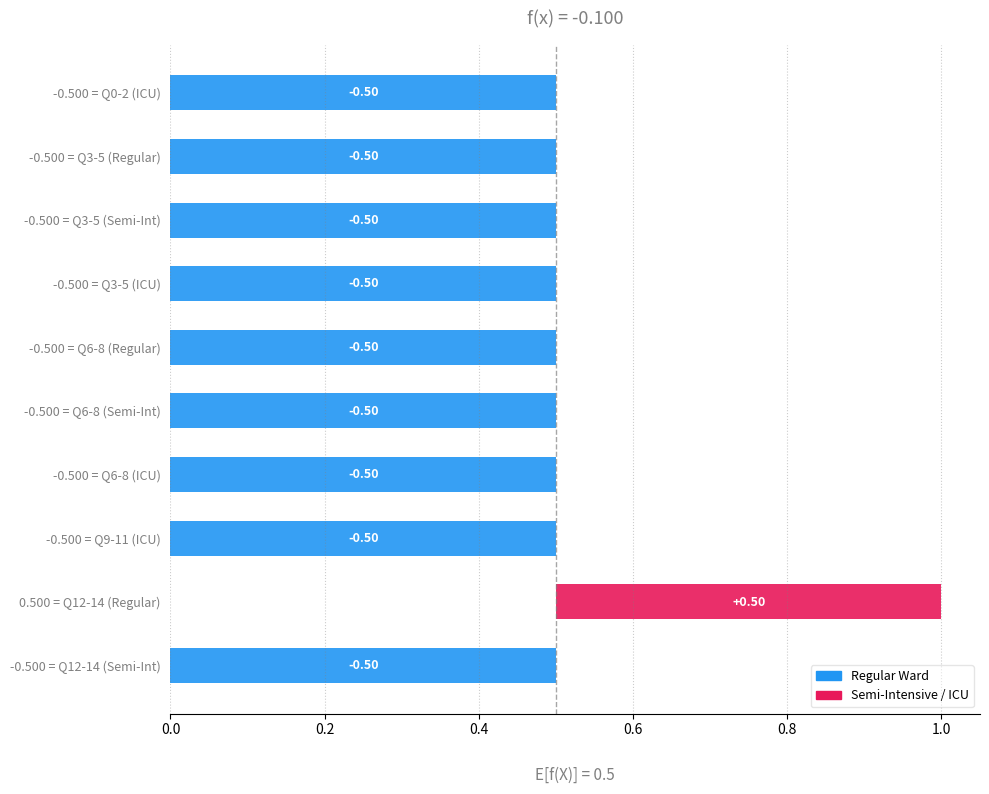

Which series changed the most between 6 and 7?

Regular Ward